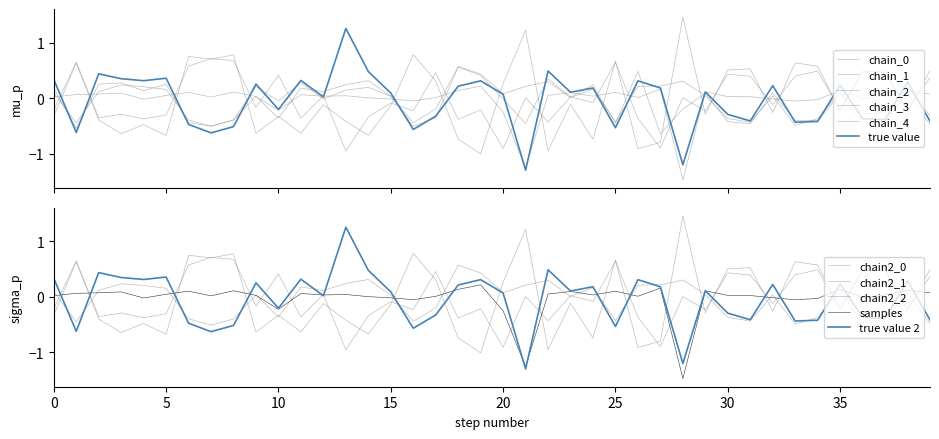

The 0 series shows 0.0 at 23. True or false?

True